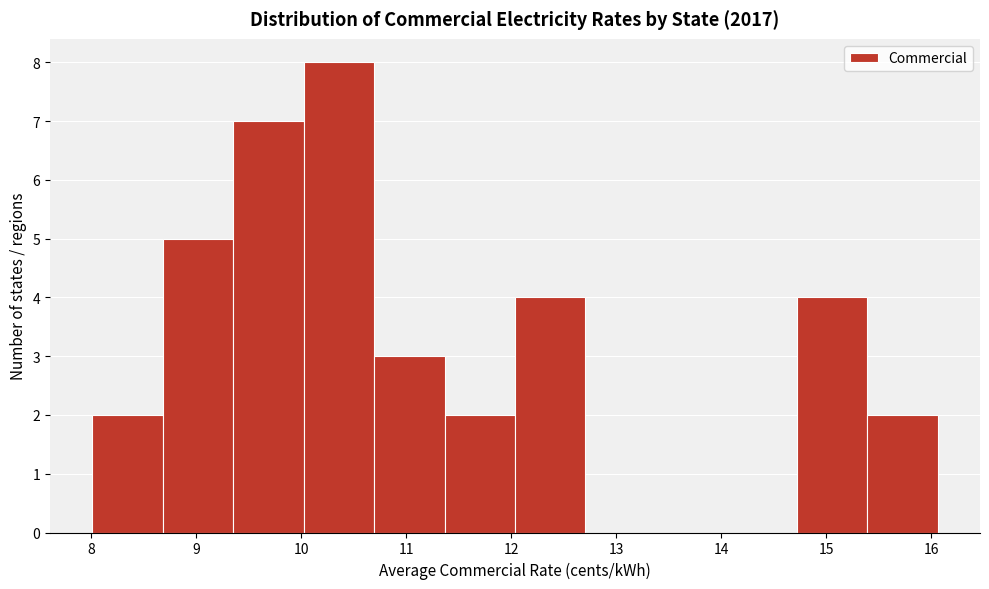

Reading left to right, list every bar in this chart as the range it spans on the x-axis followed by its height. Neither the bar edges nor the heights are printed on the chart, so give them approximately, as read against the axes.

8.0 to 8.7: 2
8.7 to 9.4: 5
9.4 to 10.0: 7
10.0 to 10.7: 8
10.7 to 11.4: 3
11.4 to 12.0: 2
12.0 to 12.7: 4
12.7 to 13.4: 0
13.4 to 14.0: 0
14.0 to 14.7: 0
14.7 to 15.4: 4
15.4 to 16.1: 2